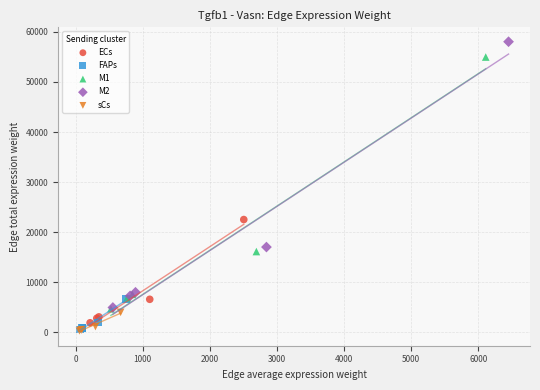

Which series has the widest spread of Y values?

M2